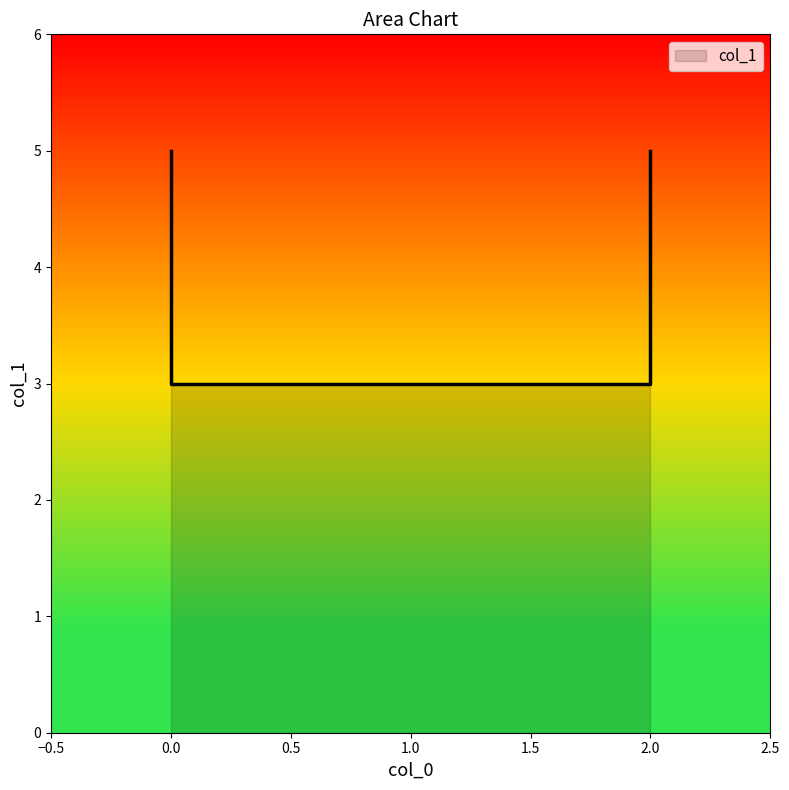

Approximately how many times larger is the value at 2 compared to 0?

1.0